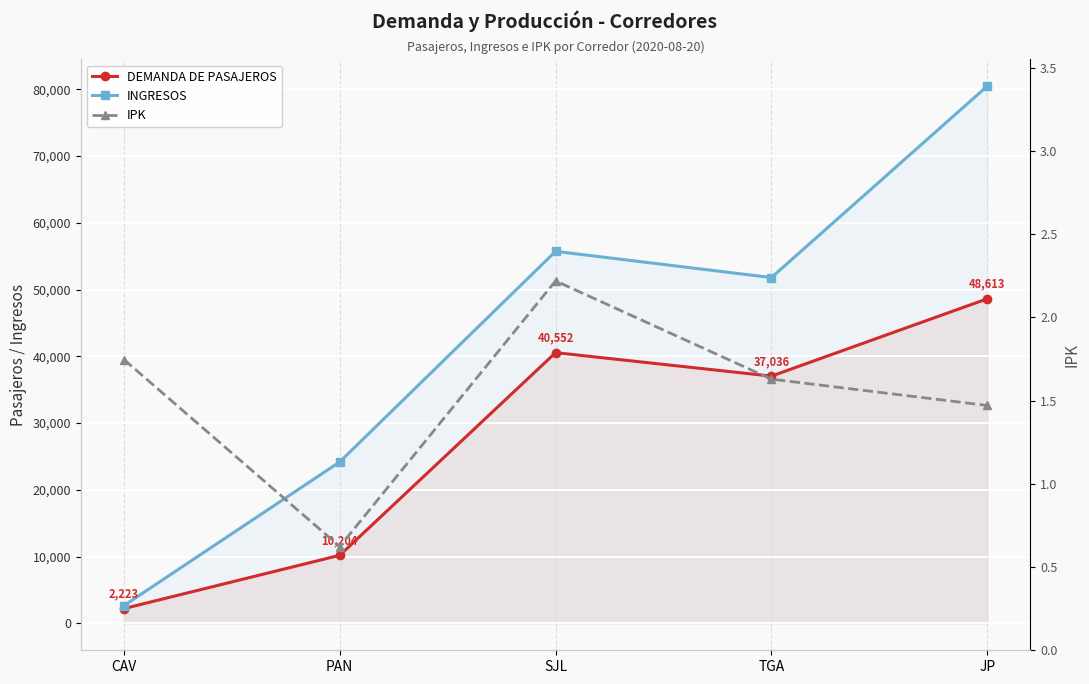

How many lines are shown in the chart?

3